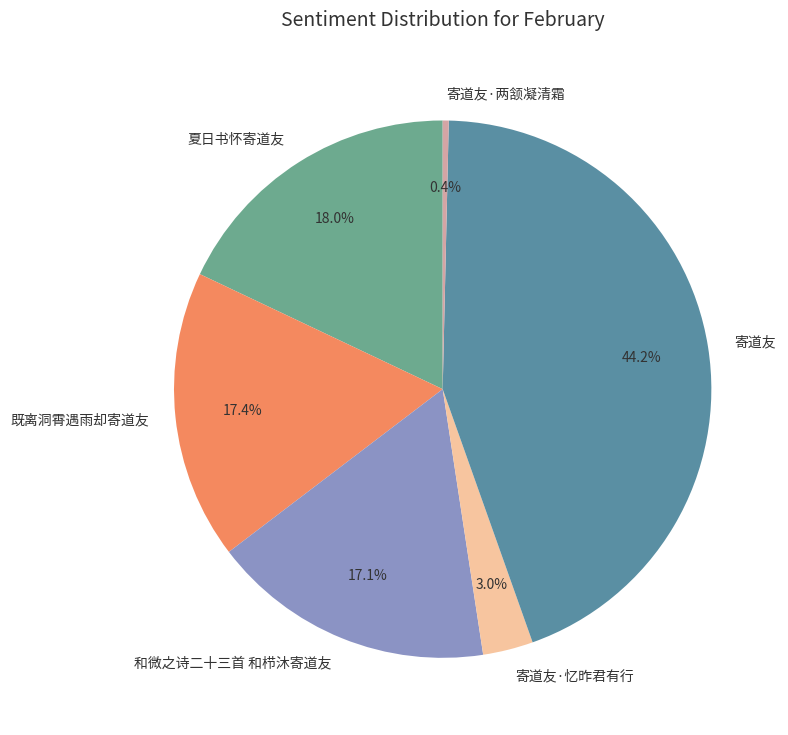

To the nearest percent, what is the difference between the 寄道友·忆昨君有行 and 寄道友 slice percentages?

41%